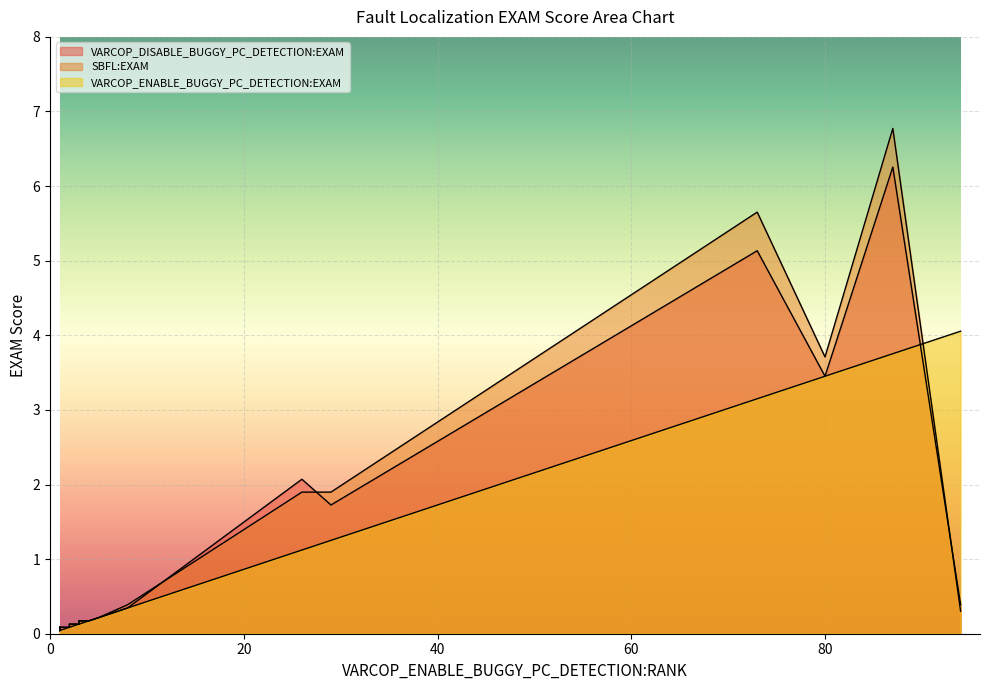

Reading left to right, what are all the values shown in this chart?

VARCOP_DISABLE_BUGGY_PC_DETECTION:EXAM: ID_231=0.0	ID_386=0.4	ID_194=0.1	ID_408=6.3	ID_418=1.7	ID_246=0.1	ID_70=0.1	ID_405=2.1	ID_294=0.1	ID_228=0.0	ID_383=0.0	ID_251=0.2	ID_417=5.1	ID_227=0.1	ID_60=0.1	ID_230=0.1	ID_372=3.5	ID_340=0.3	ID_74=0.2	ID_196=0.2
SBFL:EXAM: ID_231=0.0	ID_386=0.3	ID_194=0.1	ID_408=6.8	ID_418=1.9	ID_246=0.1	ID_70=0.1	ID_405=1.9	ID_294=0.1	ID_228=0.0	ID_383=0.0	ID_251=0.2	ID_417=5.7	ID_227=0.1	ID_60=0.1	ID_230=0.2	ID_372=3.7	ID_340=0.4	ID_74=0.2	ID_196=0.2
VARCOP_ENABLE_BUGGY_PC_DETECTION:EXAM: ID_231=0.0	ID_386=4.1	ID_194=0.0	ID_408=3.8	ID_418=1.3	ID_246=0.1	ID_70=0.1	ID_405=1.1	ID_294=0.1	ID_228=0.0	ID_383=0.0	ID_251=0.2	ID_417=3.1	ID_227=0.1	ID_60=0.0	ID_230=0.1	ID_372=3.5	ID_340=0.3	ID_74=0.2	ID_196=0.1